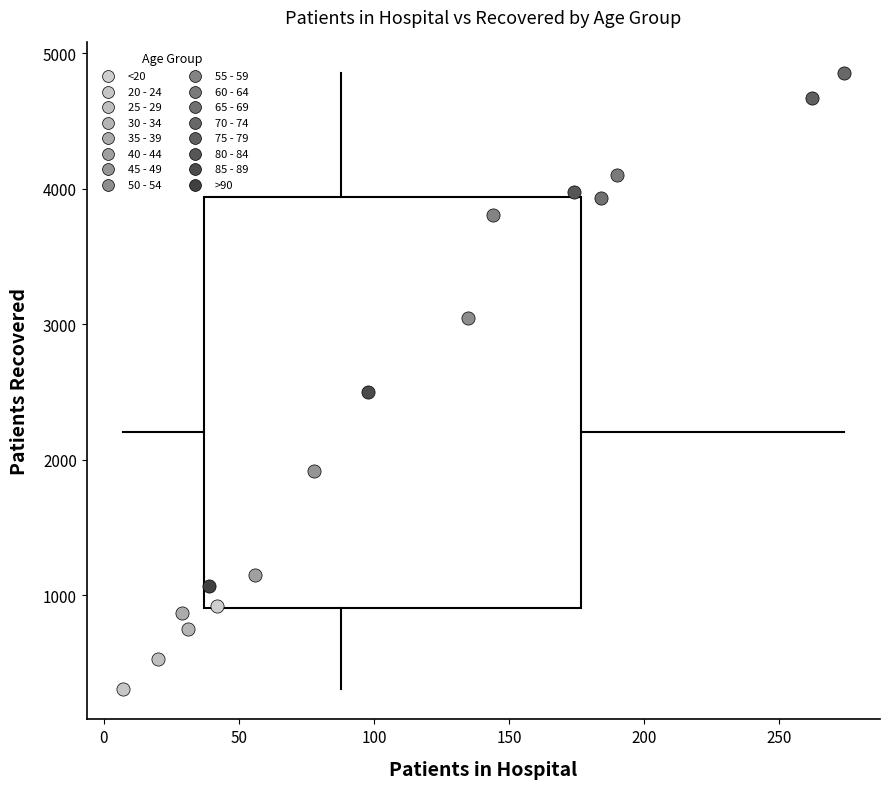

What are all the series names shown in the legend?

<20, 20 - 24, 25 - 29, 30 - 34, 35 - 39, 40 - 44, 45 - 49, 50 - 54, 55 - 59, 60 - 64, 65 - 69, 70 - 74, 75 - 79, 80 - 84, 85 - 89, >90